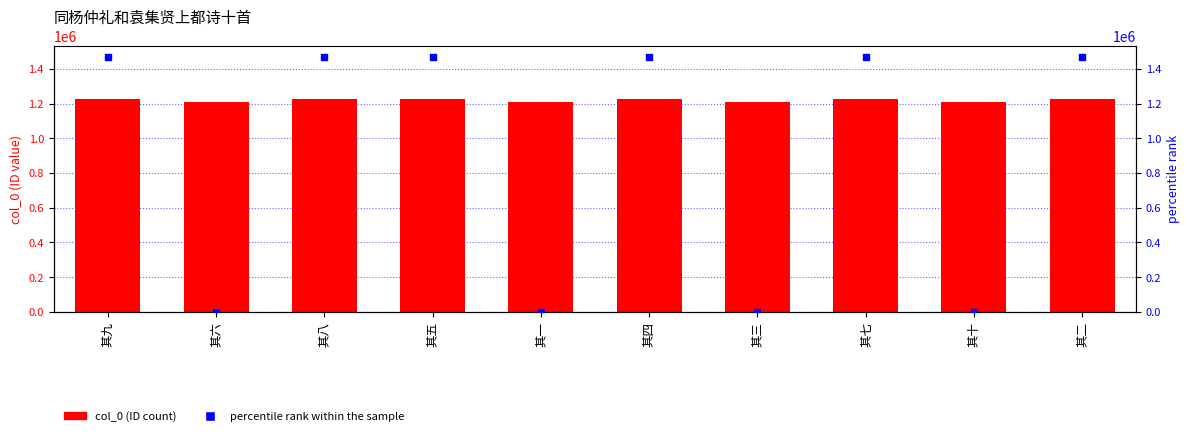

What are all the series names shown in the legend?

col_0, percentile rank within the sample